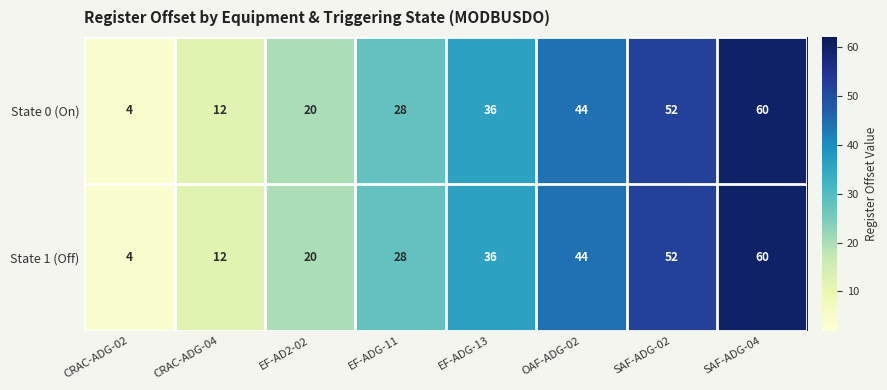

What is the smallest value displayed?

4